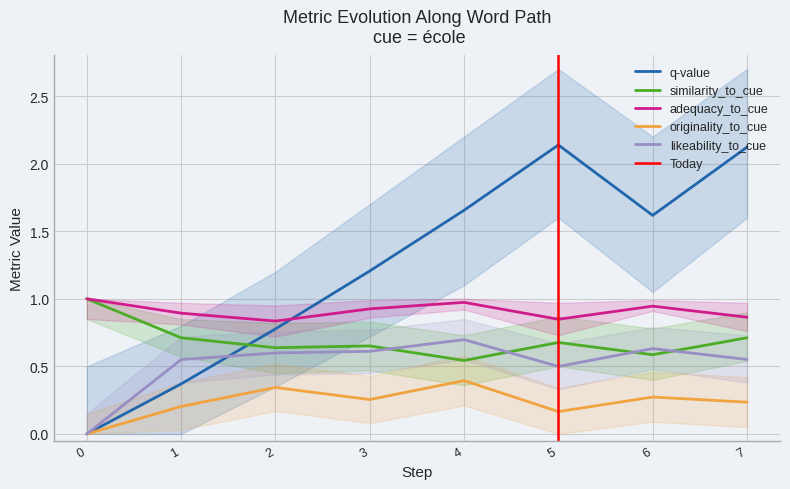

What is the value of the adequacy_to_cue point at the 5th from the left?

1.0